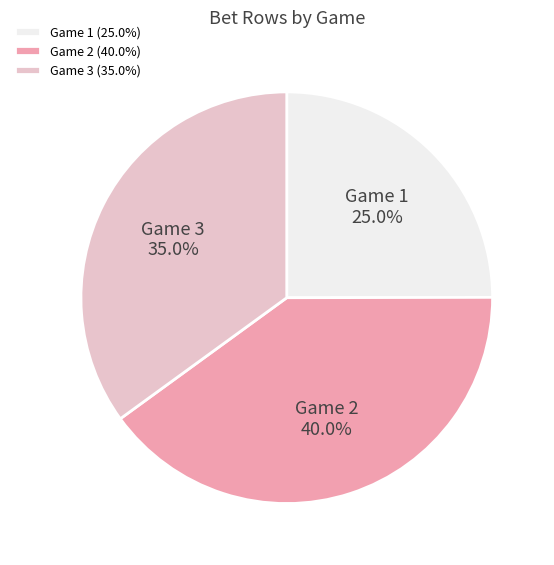

What is the ratio of the value at Game 2 (40.0%) to the value at Game 1 (25.0%)?

1.6